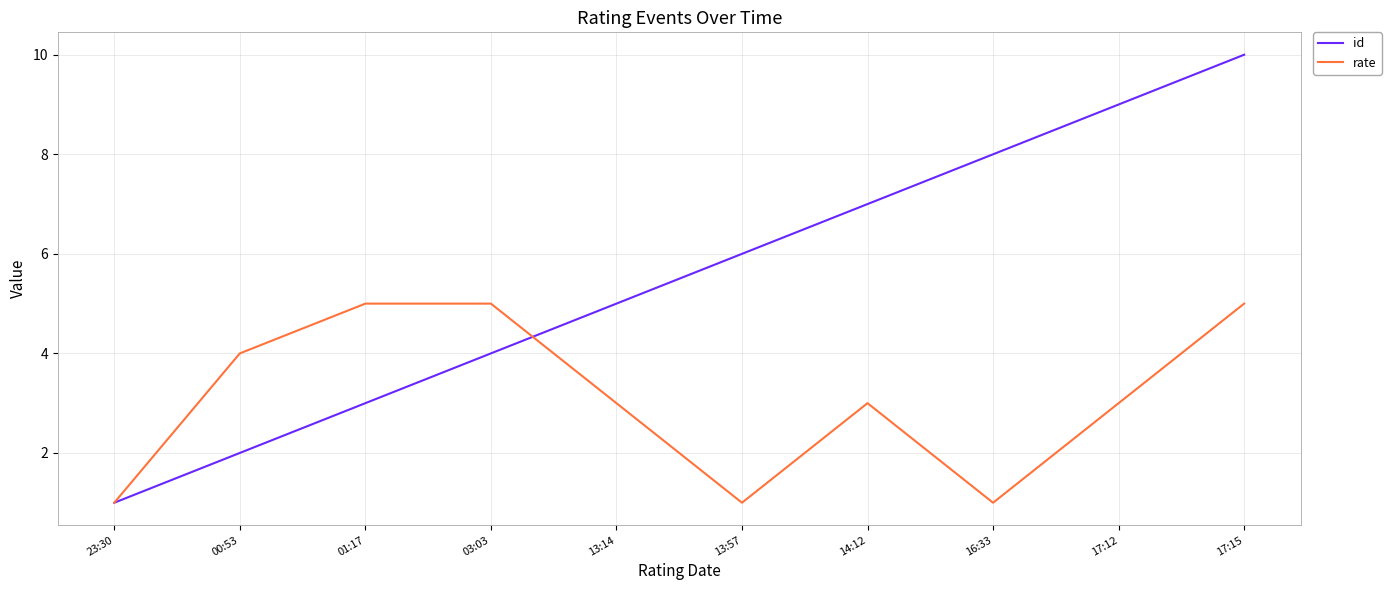

List the series in order of their peak value, lowest first.

rate, id